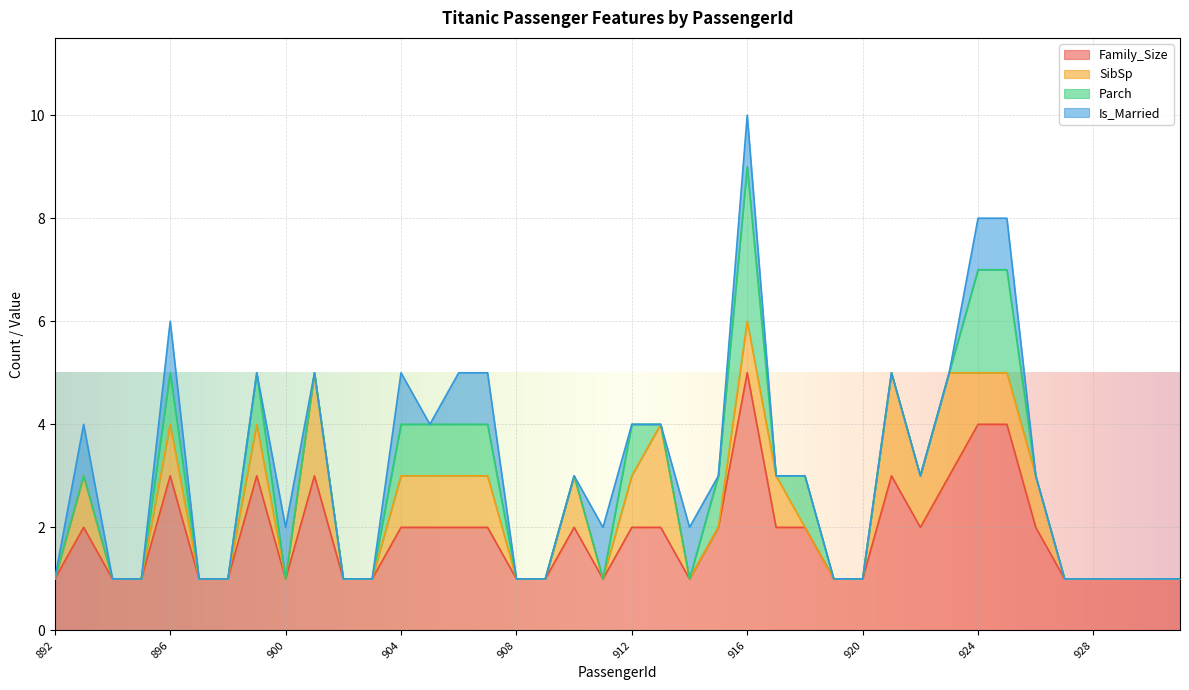

What are all the series names shown in the legend?

Family_Size, SibSp, Parch, Is_Married